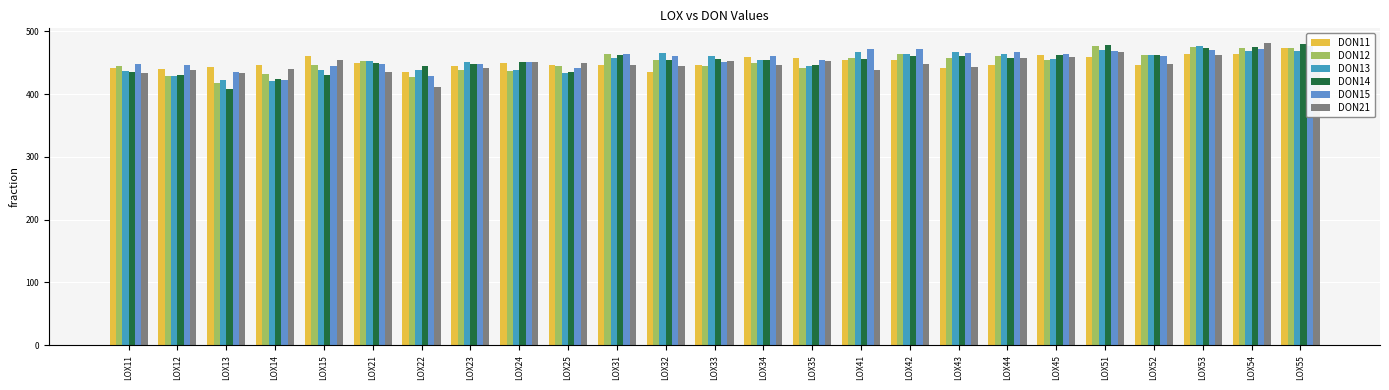

Reading left to right, list all the values displayed in this chart.

DON11: 441.6	439.4	443.7	446.0	460.4	449.1	435.3	445.4	448.9	446.8	446.9	435.5	445.6	459.2	458.2	454.9	454.1	441.2	447.1	461.8	458.6	446.0	463.7	463.3	473.2
DON12: 445.2	429.2	418.4	431.9	445.6	453.2	427.5	438.5	437.0	445.0	463.4	454.4	445.1	450.2	442.2	457.4	464.1	457.4	460.6	455.1	476.5	461.7	474.3	473.9	474.1
DON13: 436.3	428.8	421.8	421.2	438.1	453.0	439.2	451.3	439.0	434.0	458.2	466.0	460.1	455.0	445.5	467.0	464.4	467.1	463.3	455.2	471.0	462.0	475.9	468.8	469.2
DON14: 435.0	430.6	407.4	424.1	430.9	449.1	445.3	447.4	451.7	435.0	463.0	454.8	456.4	454.3	445.7	455.5	460.5	461.2	456.9	461.9	478.1	462.1	473.8	475.2	480.5
DON15: 448.3	445.7	434.4	423.2	444.1	447.9	428.9	448.5	451.1	442.3	463.7	460.9	451.7	459.9	455.0	472.2	472.2	465.9	466.4	463.4	468.4	460.5	469.8	472.4	477.3
DON21: 434.3	438.6	434.0	439.4	454.9	434.8	410.9	441.6	451.1	449.4	446.0	445.2	452.8	446.2	452.2	438.6	448.2	443.6	457.3	459.6	467.2	448.4	461.8	480.7	465.0